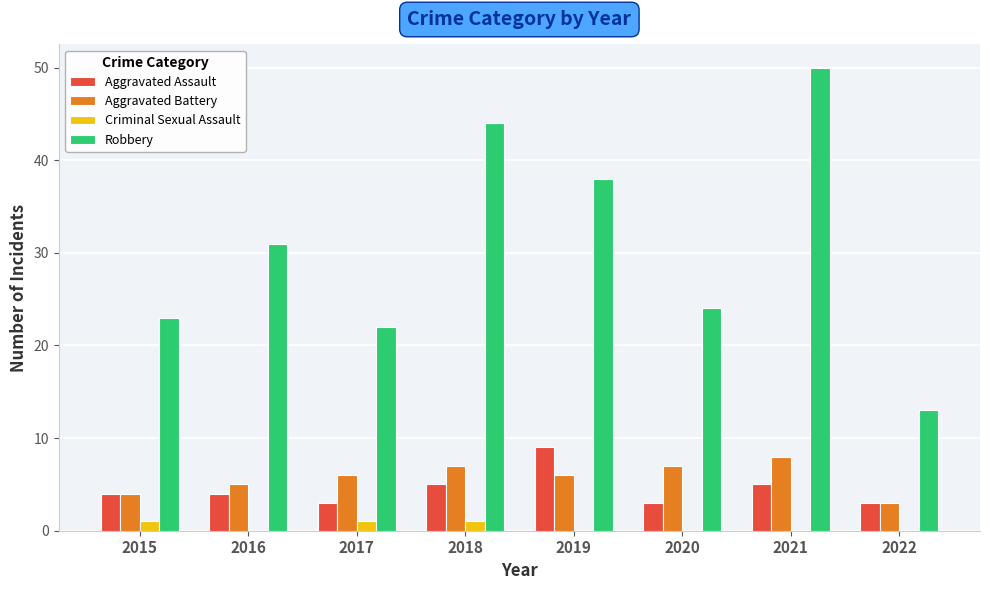

The Aggravated Battery series shows 6 at 2019. True or false?

True